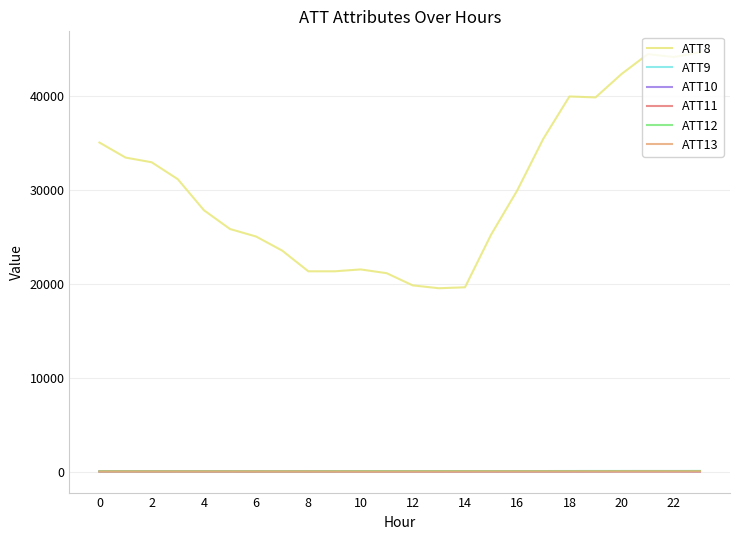

What is the maximum value shown in the chart?

44600.0